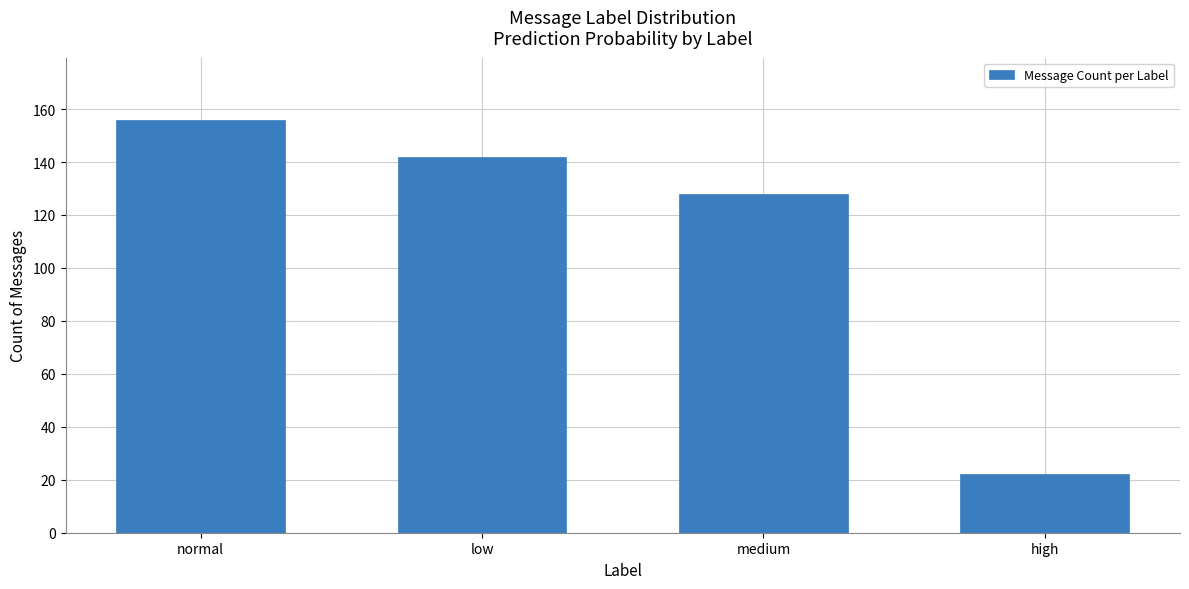

What is the minimum value shown in the chart?

22